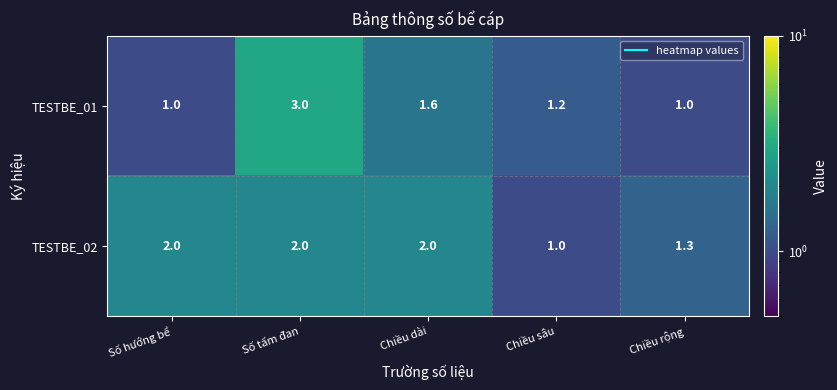

What is the minimum value for TESTBE_02?

1.0